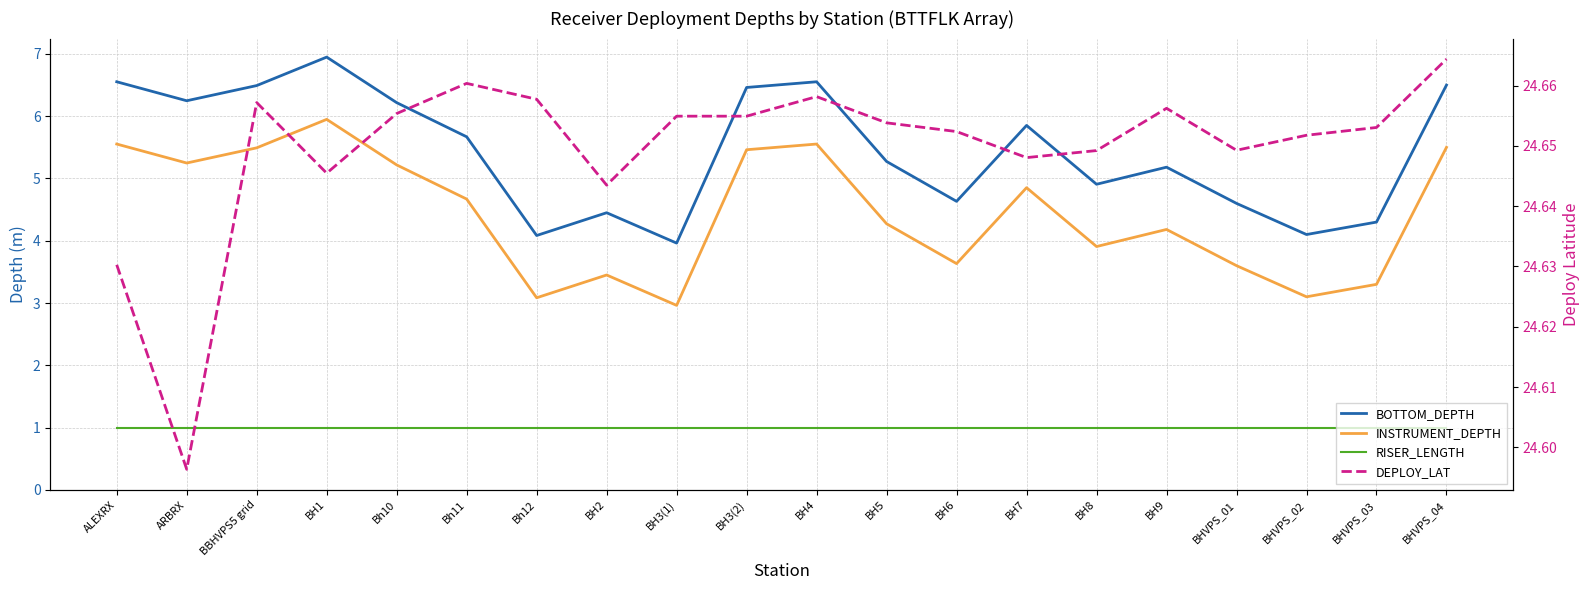

Between BH3(1) and BH2, which is larger?

BH2